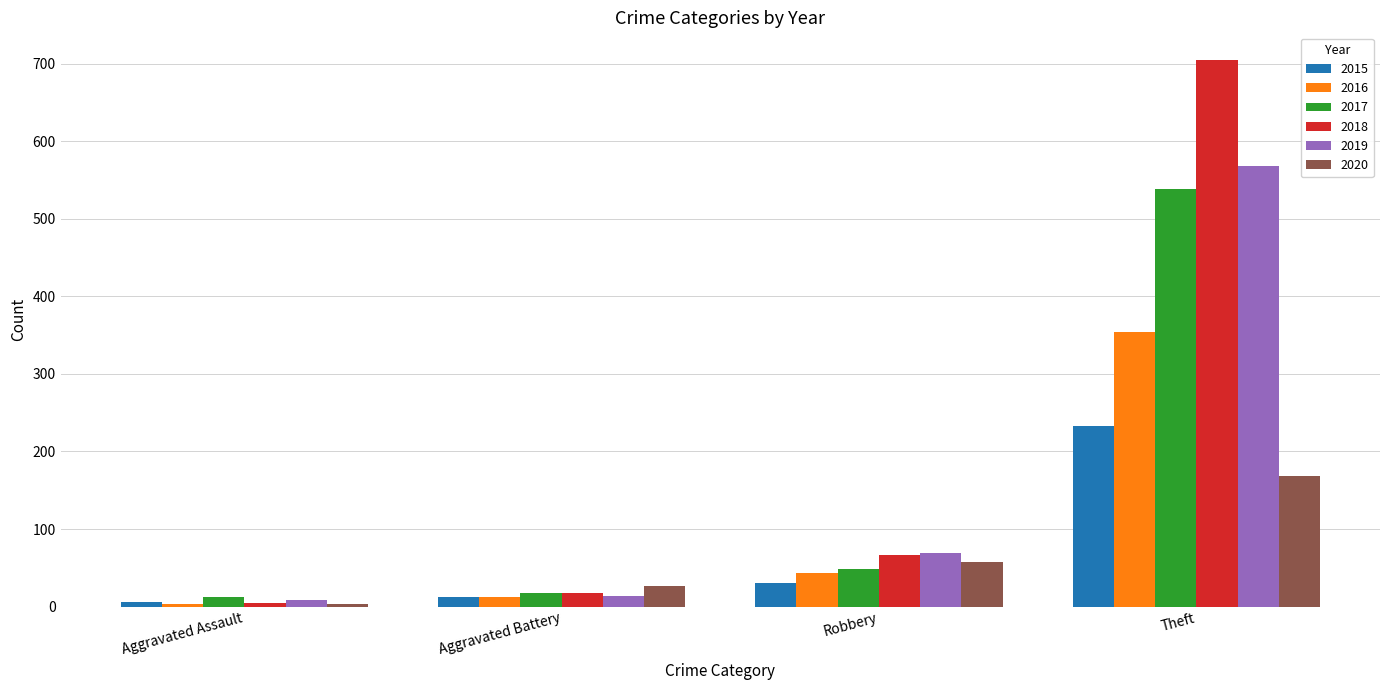

Does the chart contain stacked bars?

No